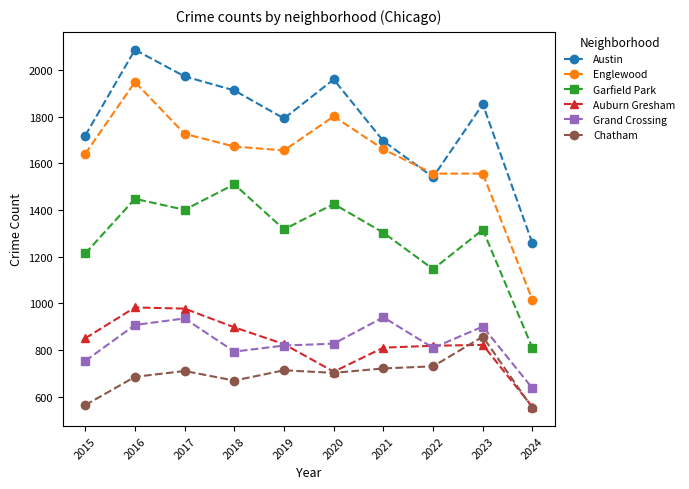

Where does the Austin series first go above 1853?

2016